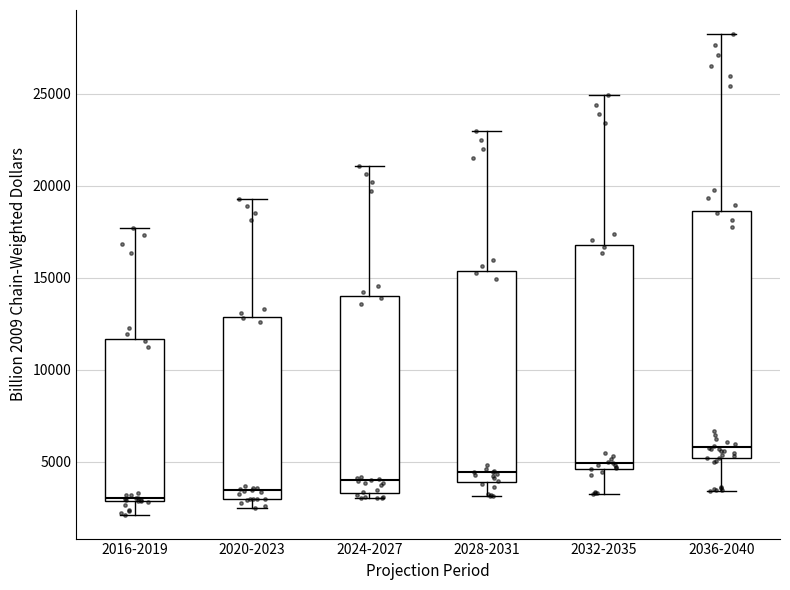

Reading left to right, read every box against the y-axis: the position of its median line, the range the box covers, and the ends of its whiskers. The values are not printed on the chart, so give them approximately, as read against the axis.

2016-2019: median 3000 (just above the box's lower edge), box 3000 to 11500, whiskers 2000 to 17500
2020-2023: median 3500, box 3000 to 13000, whiskers 2500 to 19500
2024-2027: median 4000, box 3500 to 14000, whiskers 3000 to 21000
2028-2031: median 4500, box 4000 to 15500, whiskers 3000 to 23000
2032-2035: median 5000, box 4500 to 17000, whiskers 3000 to 25000
2036-2040: median 6000, box 5000 to 18500, whiskers 3500 to 28000